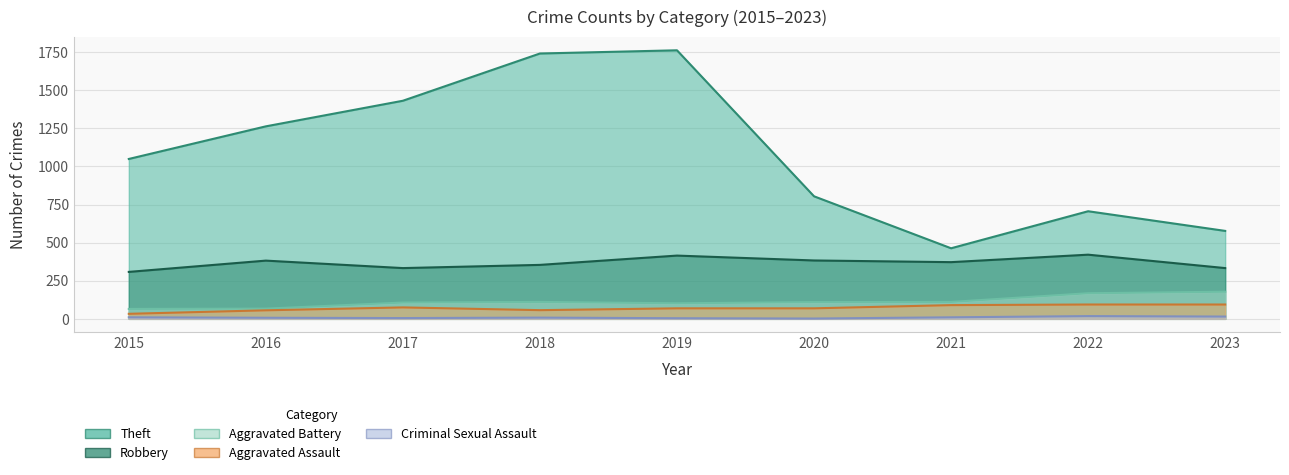

True or false: Criminal Sexual Assault and Theft cross at least once.

False